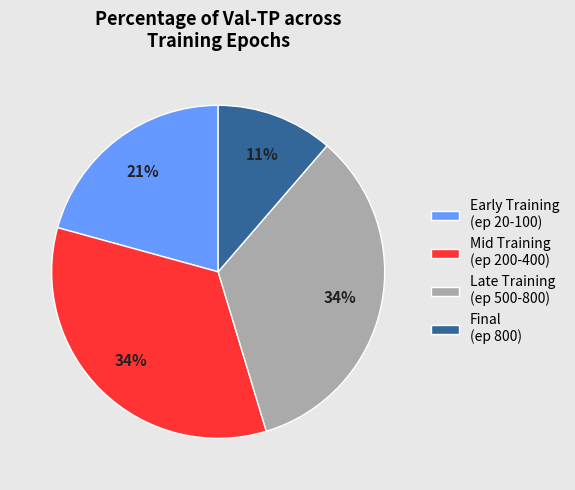

True or false: Mid Training (ep 200-400) accounts for 44% of the total.

False